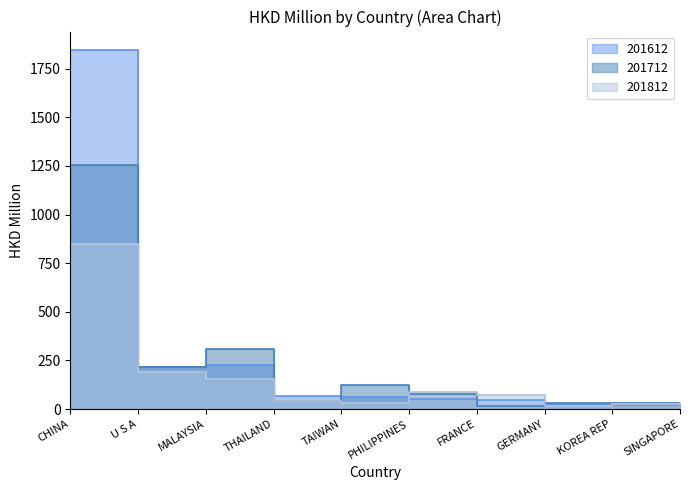

True or false: 201812 has a value of 10.2 at THAILAND.

False